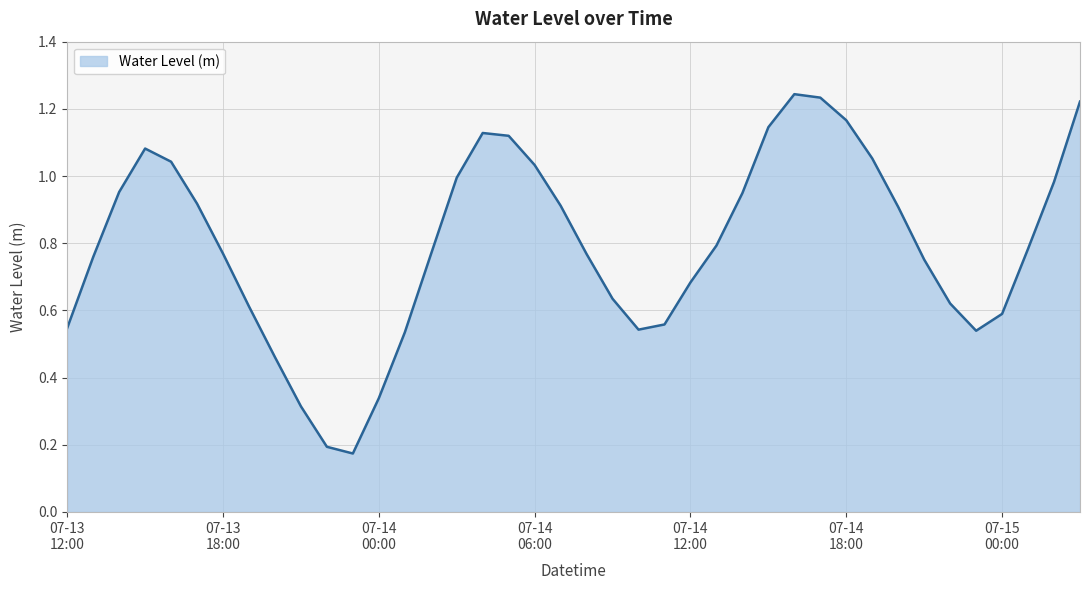

What is the minimum value shown in the chart?

0.2